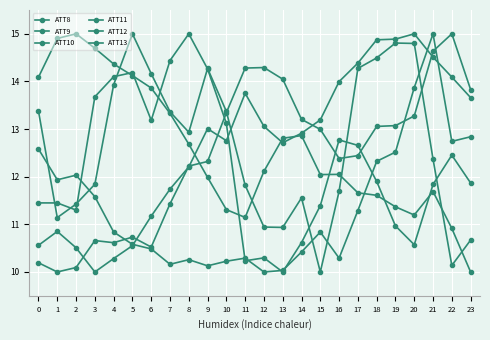

Read the ATT12 value at 11.

14.3